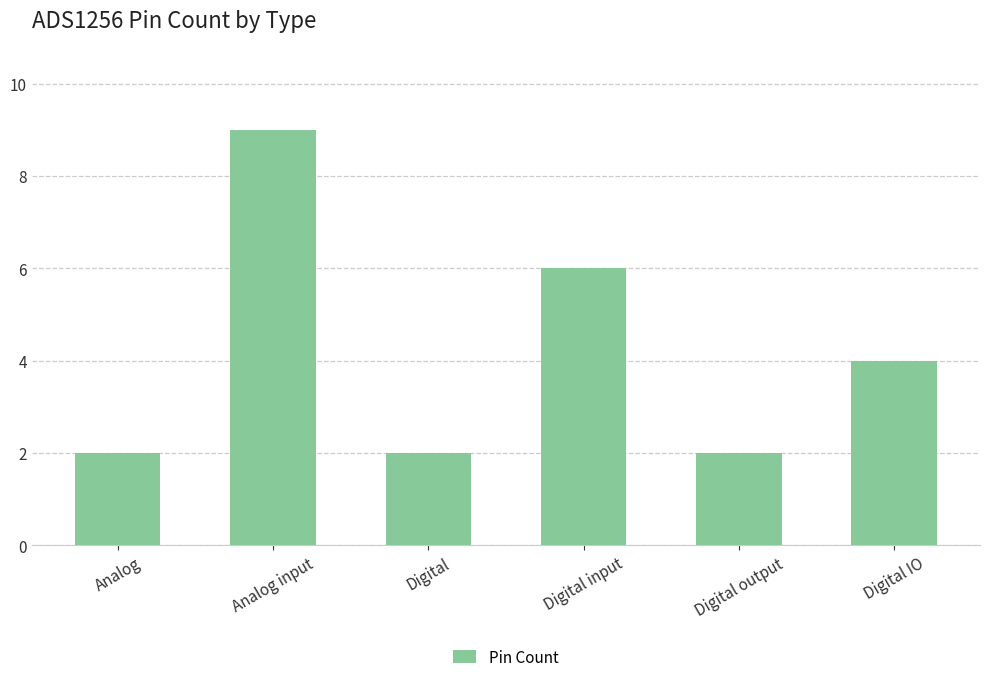

Reading left to right, transcribe all the data shown in this chart.

Analog=2	Analog input=9	Digital=2	Digital input=6	Digital output=2	Digital IO=4